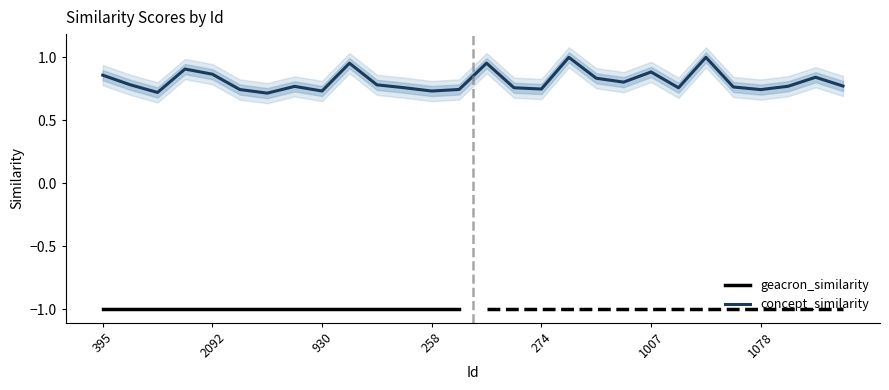

How many interior local valleys (lower than both neighbors) does the data have?

8